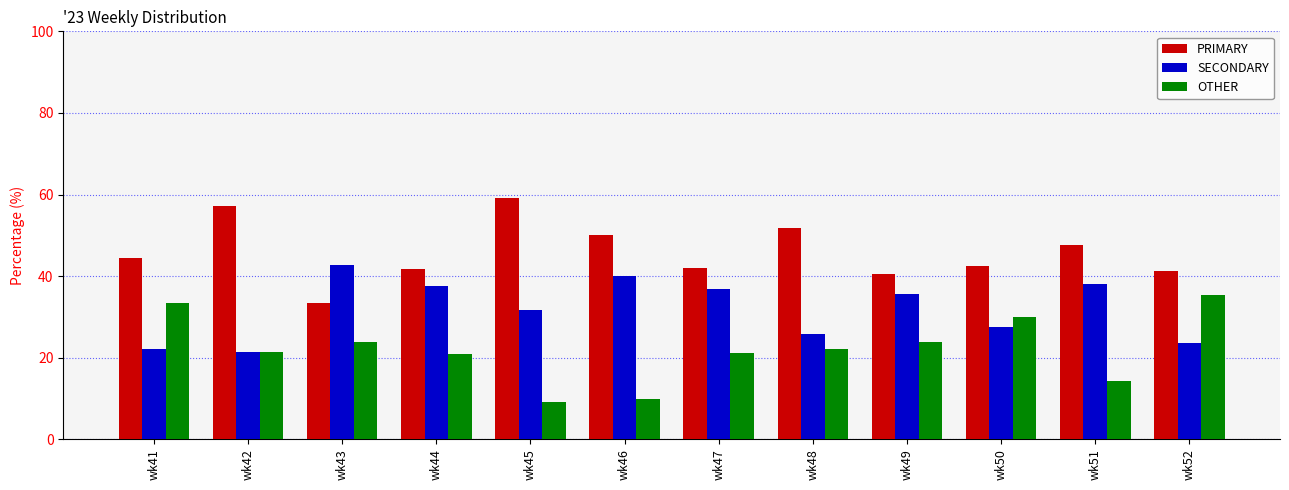

What is the total value across all series at wk45?

100.0